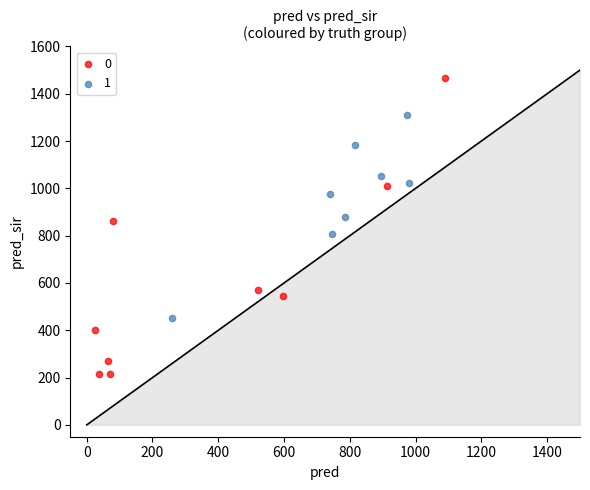

Which series contains the lowest Y value?

0